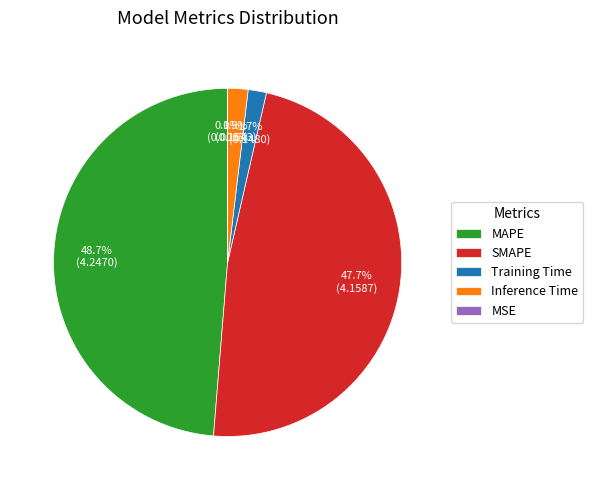

What portion of the pie excludes Training Time?

98.3%